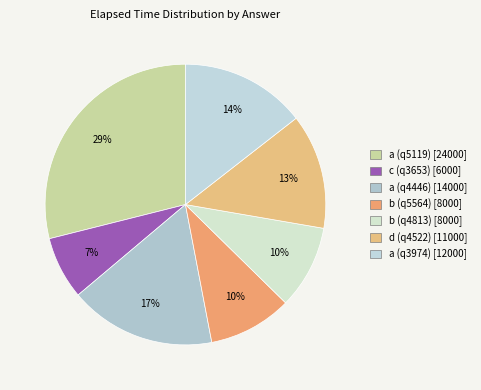

Between a (q3974) and b (q4813), which is larger?

a (q3974)